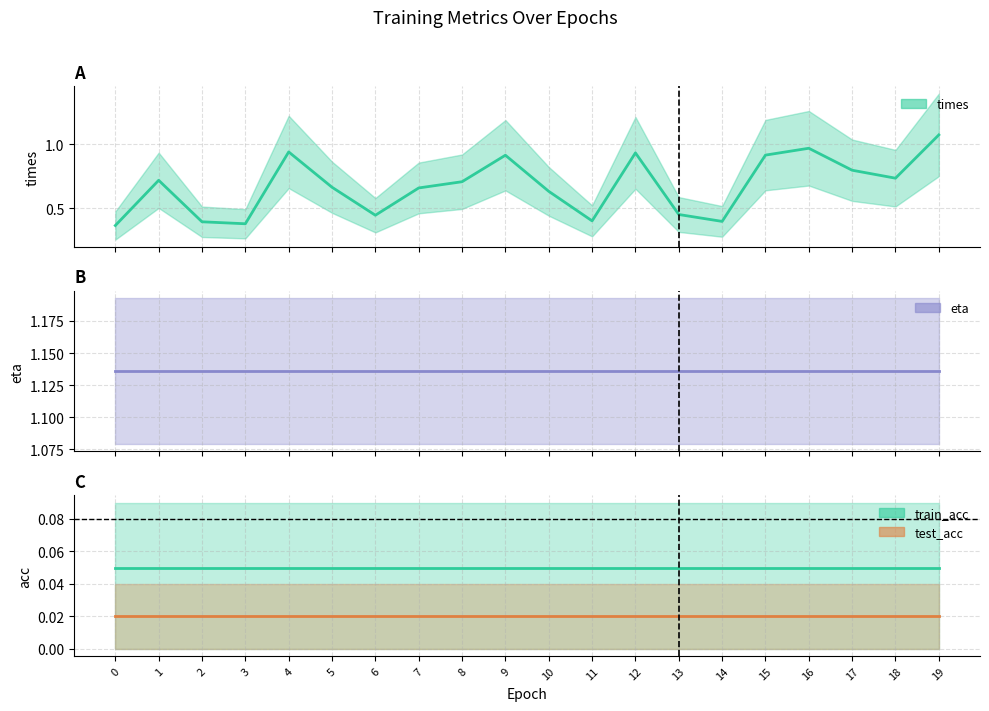

At which category is the sum across all series the highest?

19